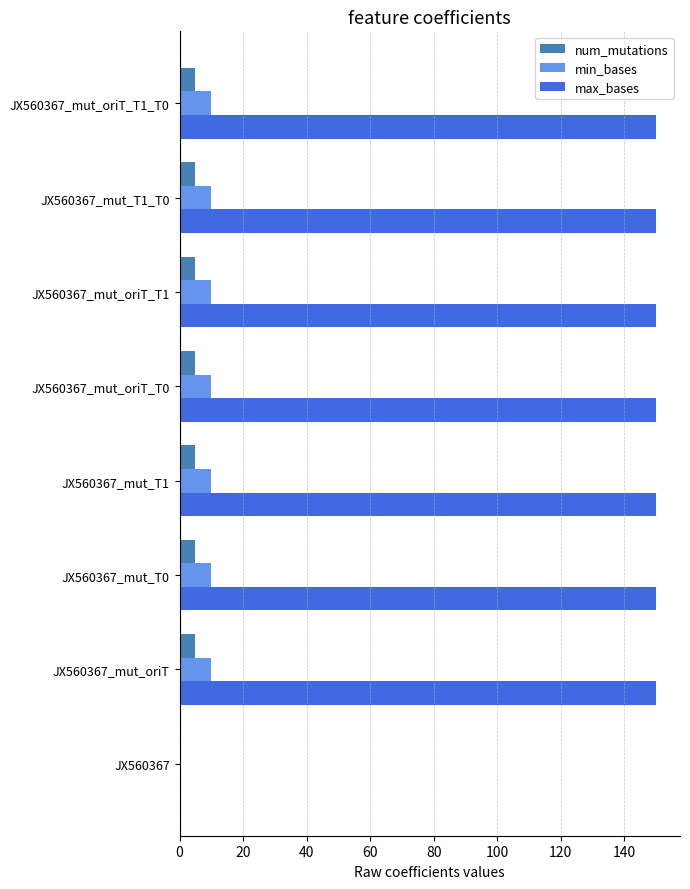

Is the value of max_bases at JX560367_mut_oriT_T0 greater than the value of min_bases at JX560367_mut_T0?

Yes